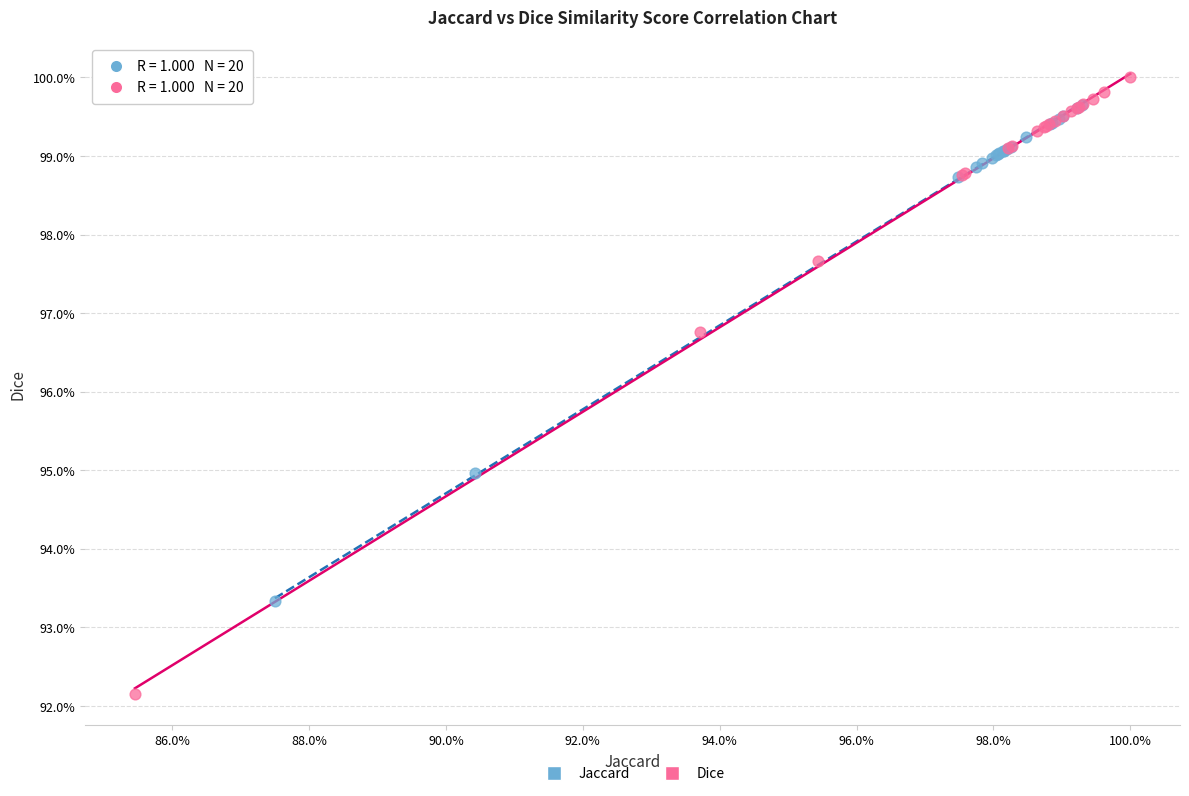

What are all the series names shown in the legend?

Jaccard, Dice